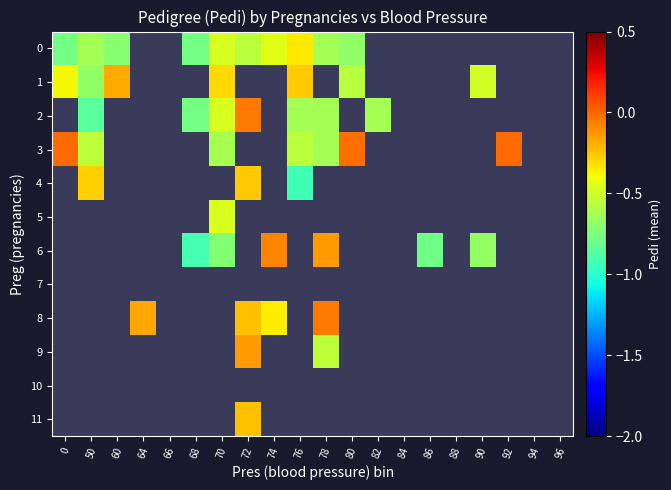

Is it true that 6 equals -1.0 at 70?

False